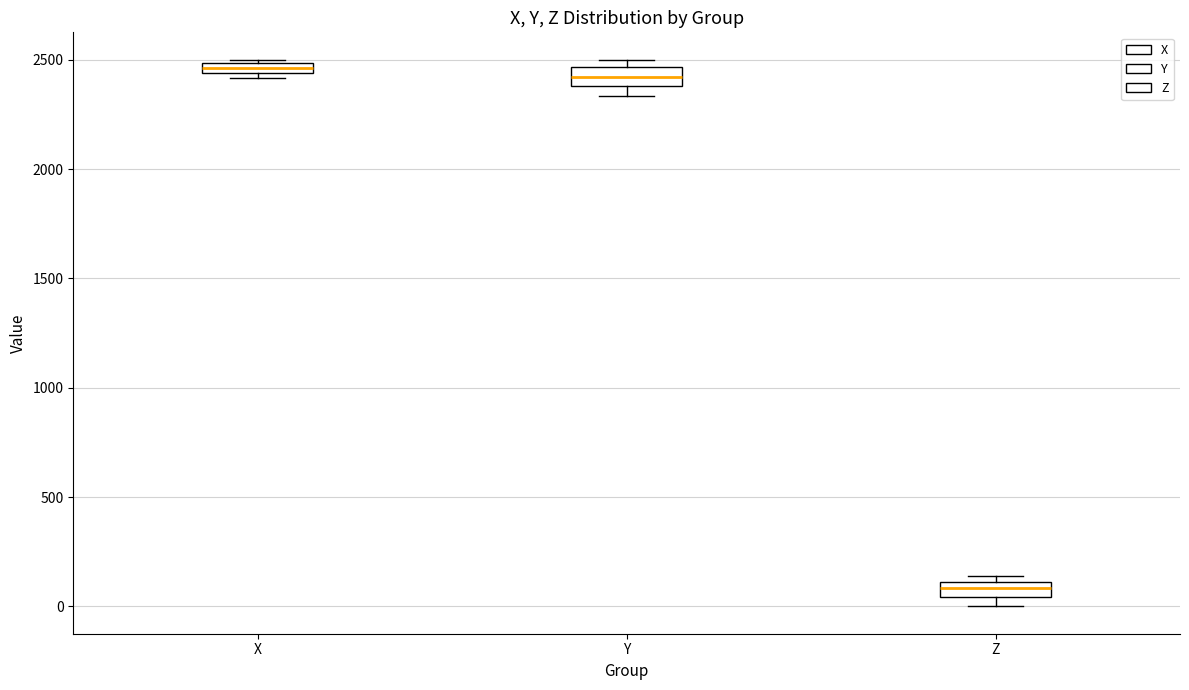

Where is the lower edge of the box for Y on the y-axis? The values are not printed on the chart, so give them approximately, as read against the axis.

2400